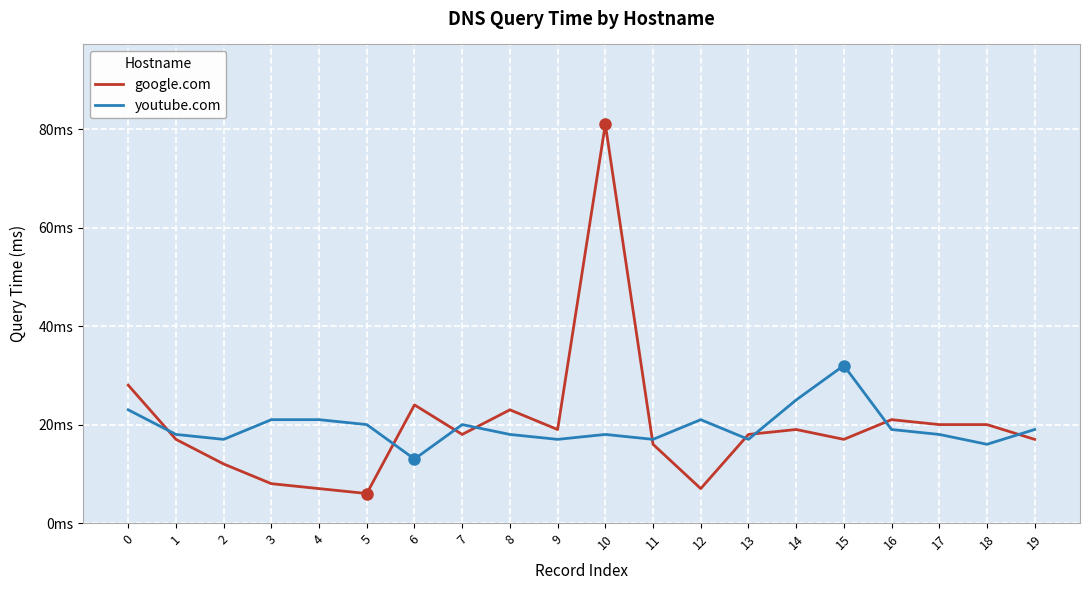

Where is the first local maximum for google.com?

6